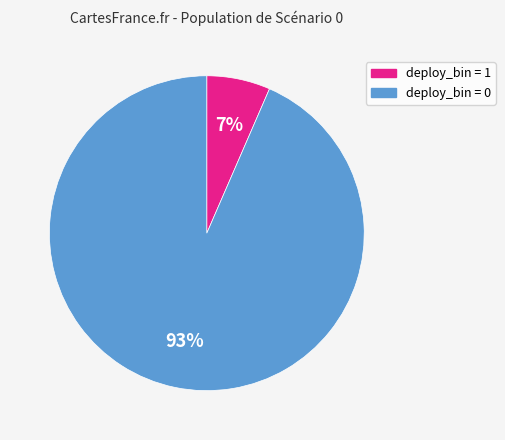

To the nearest percent, what is the average slice percentage?

50%